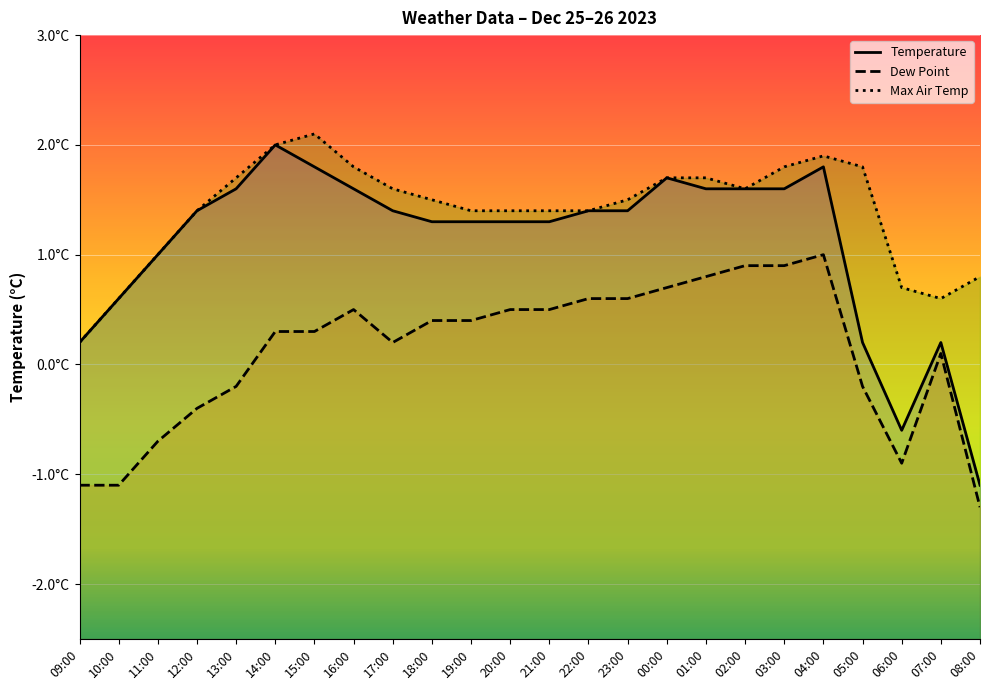

What is the difference between the Dew Point values at 12:00 and 10:00?

0.7